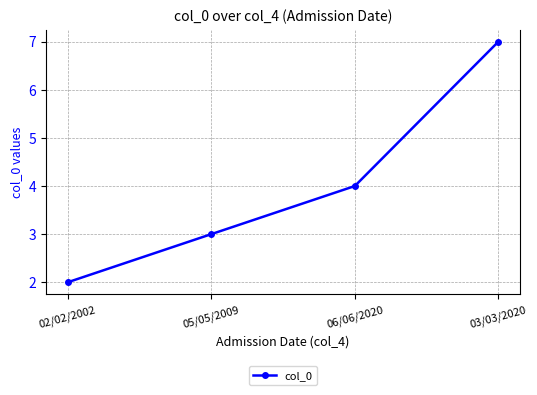

Count the values in the range 3 to 7.

3